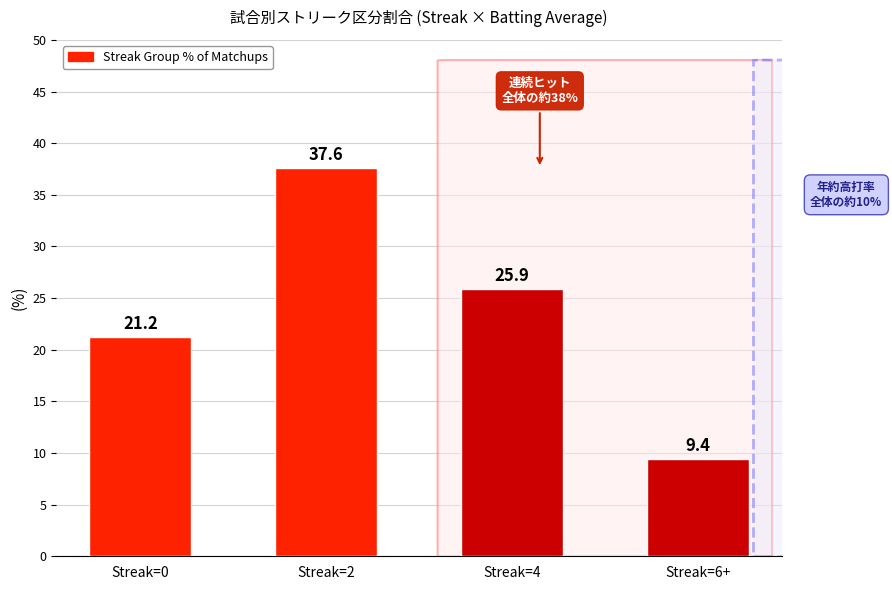

True or false: the data shows 6.6 at Streak=4.

False